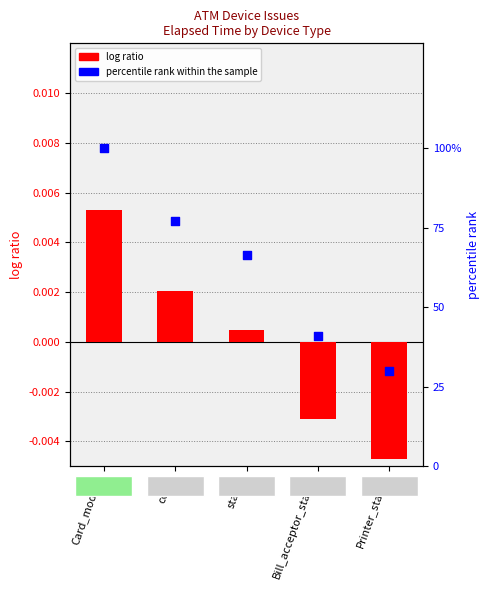

At how many categories does at least one series exceed 11?

5